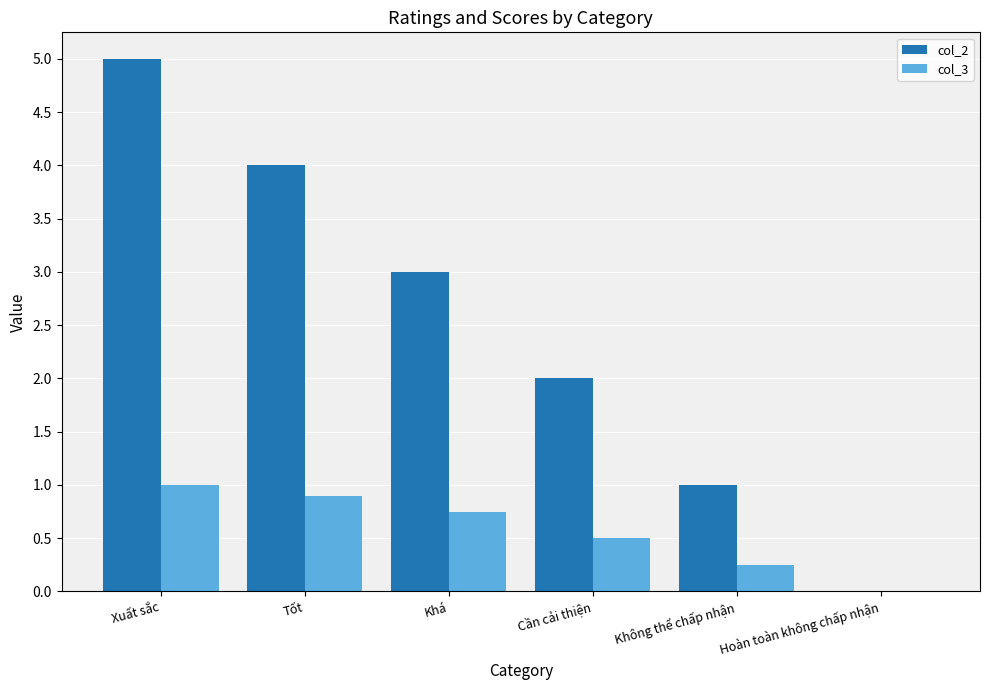

How many groups of bars are there?

6